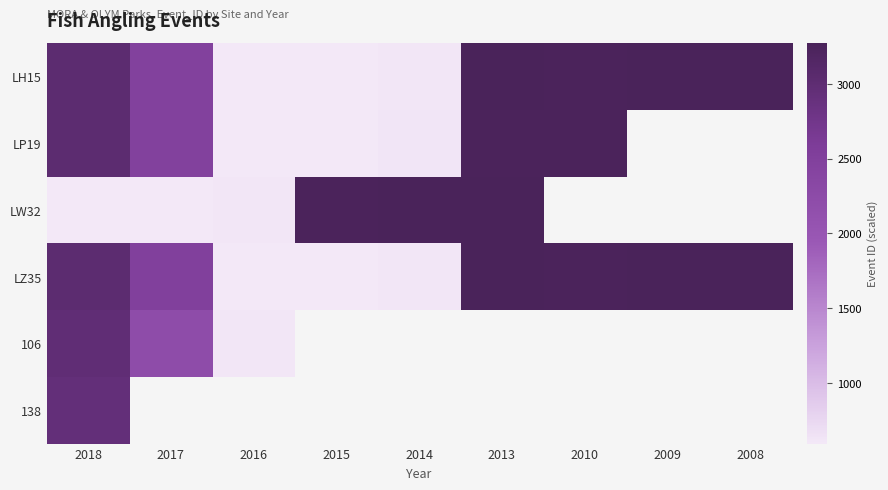

True or false: LW32 has a value of 3265.0 at 2013.

True